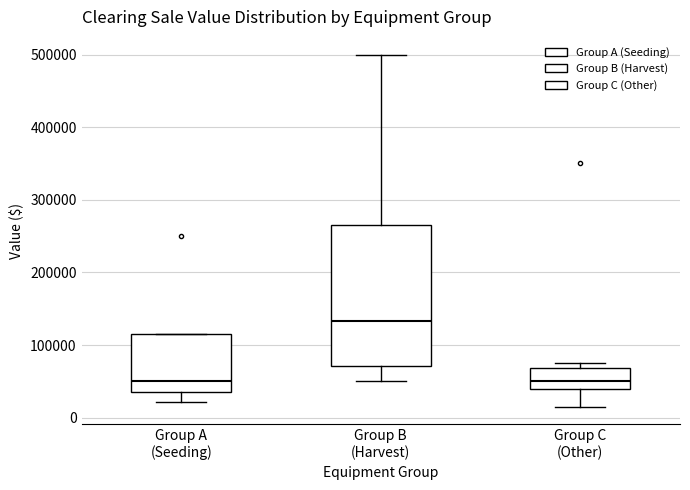

Which box is the tallest, from its lower edge to its upper edge?

Group B (Harvest)